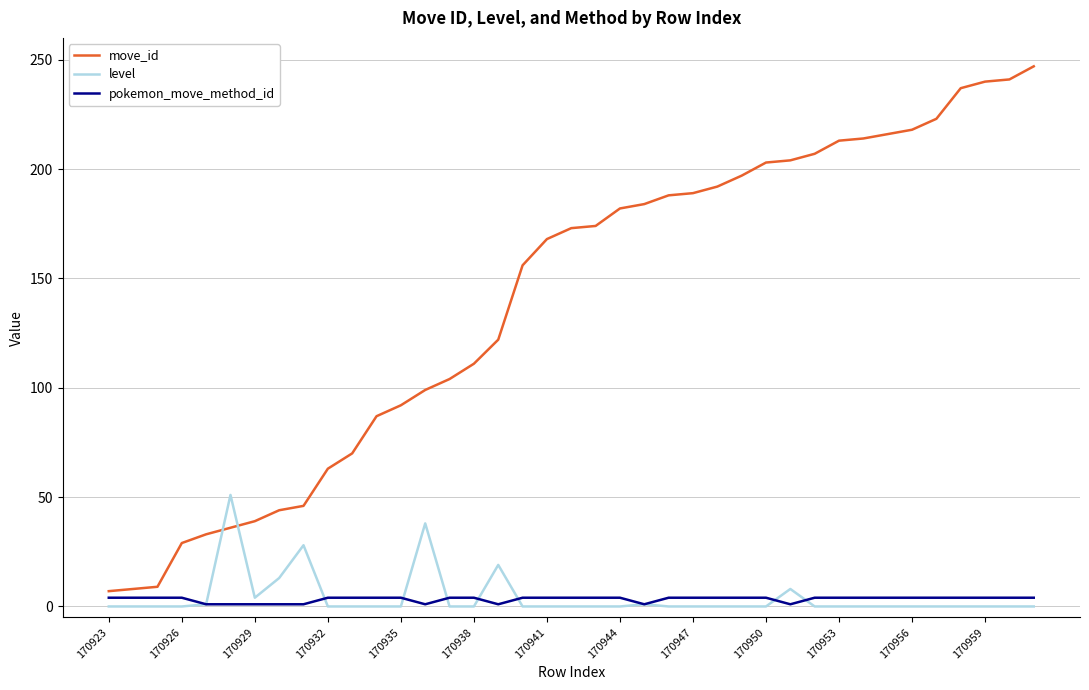

True or false: level and move_id intersect in this chart.

True